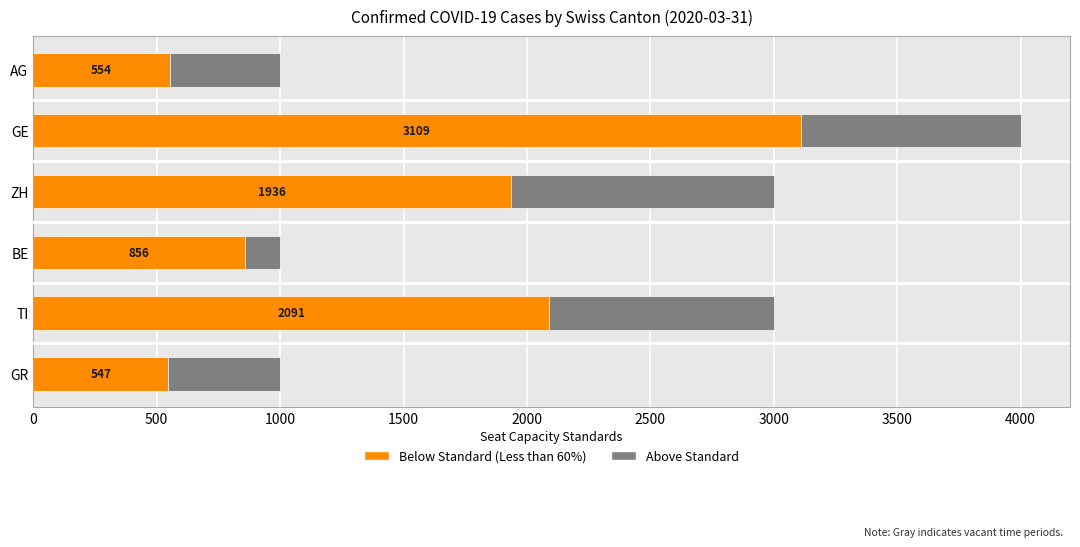

At which category is the sum across all series the highest?

GE